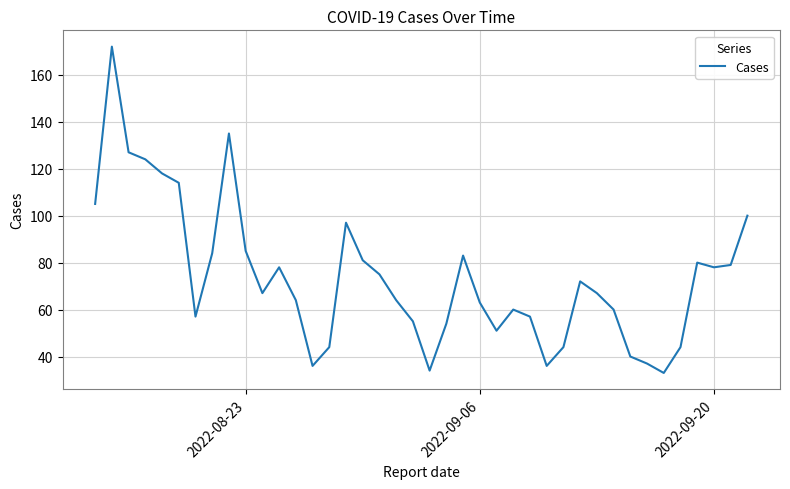

How many distinct data groups are displayed?

1